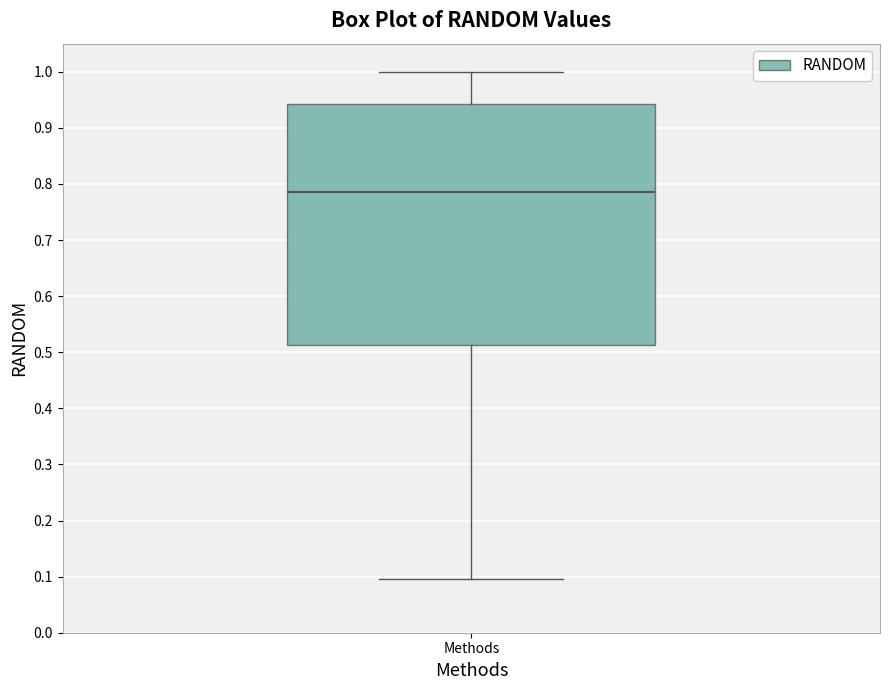

Transcribe this box plot: give where the median line is, the range the box spans, and where the two whiskers end, as read against the y-axis. The values are not printed on the chart, so give them approximately, as read against the axis.

median 0.79, box 0.51 to 0.94, whiskers 0.10 to 1.00